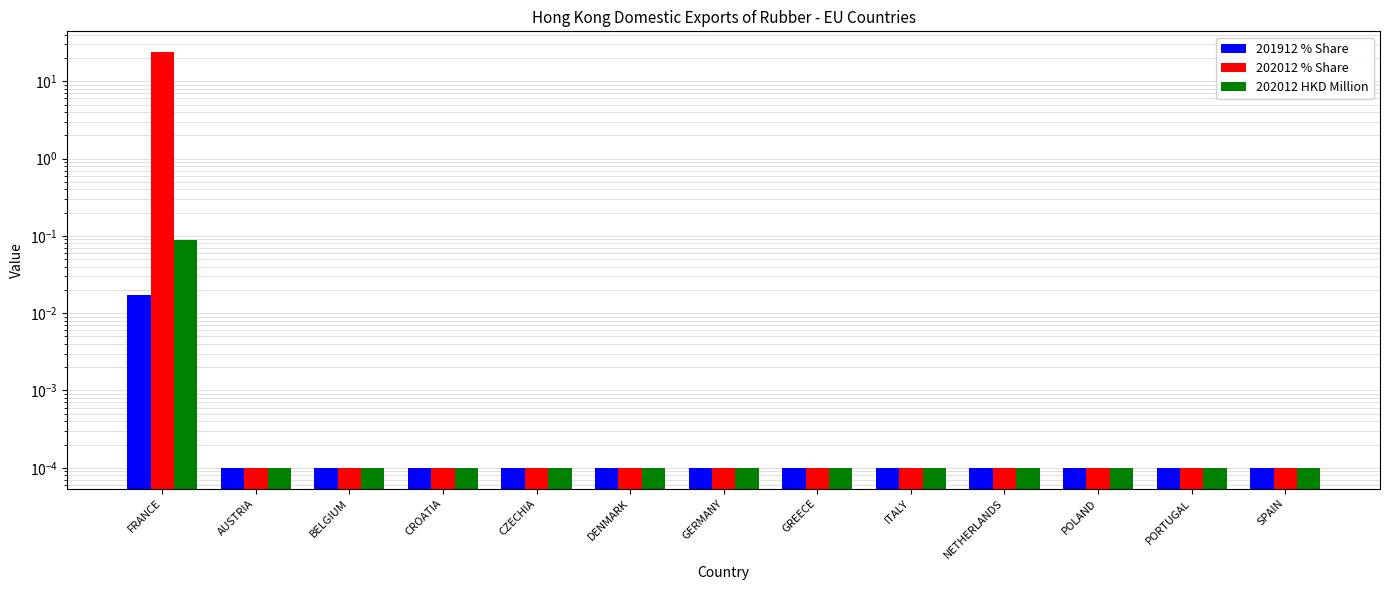

Reading left to right, list all the values displayed in this chart.

201912 % Share: 0.0	0.0	0.0	0.0	0.0	0.0	0.0	0.0	0.0	0.0	0.0	0.0	0.0
202012 % Share: 23.8	0.0	0.0	0.0	0.0	0.0	0.0	0.0	0.0	0.0	0.0	0.0	0.0
202012 HKD Million: 0.1	0.0	0.0	0.0	0.0	0.0	0.0	0.0	0.0	0.0	0.0	0.0	0.0